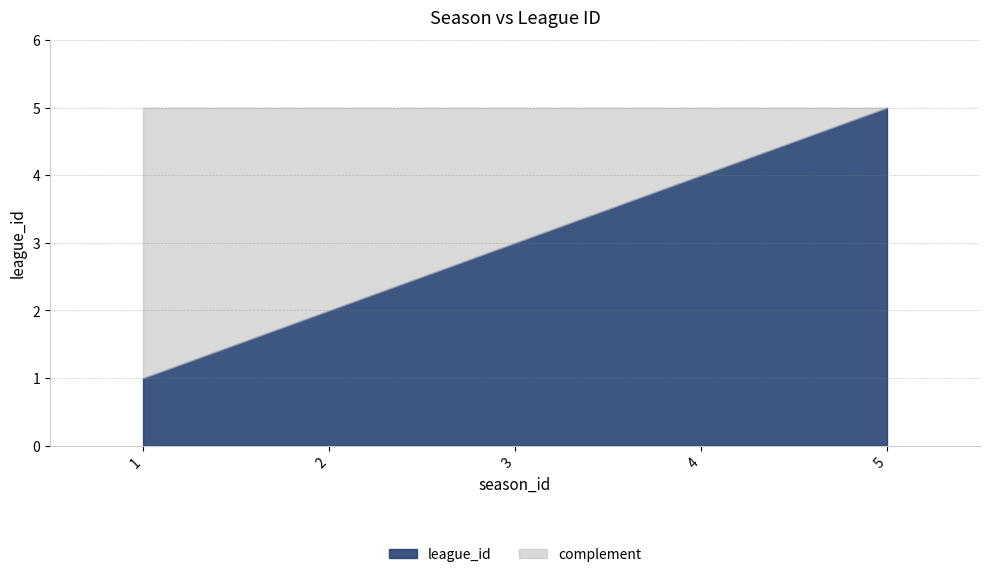

Which label corresponds to the smallest value in the chart?

1